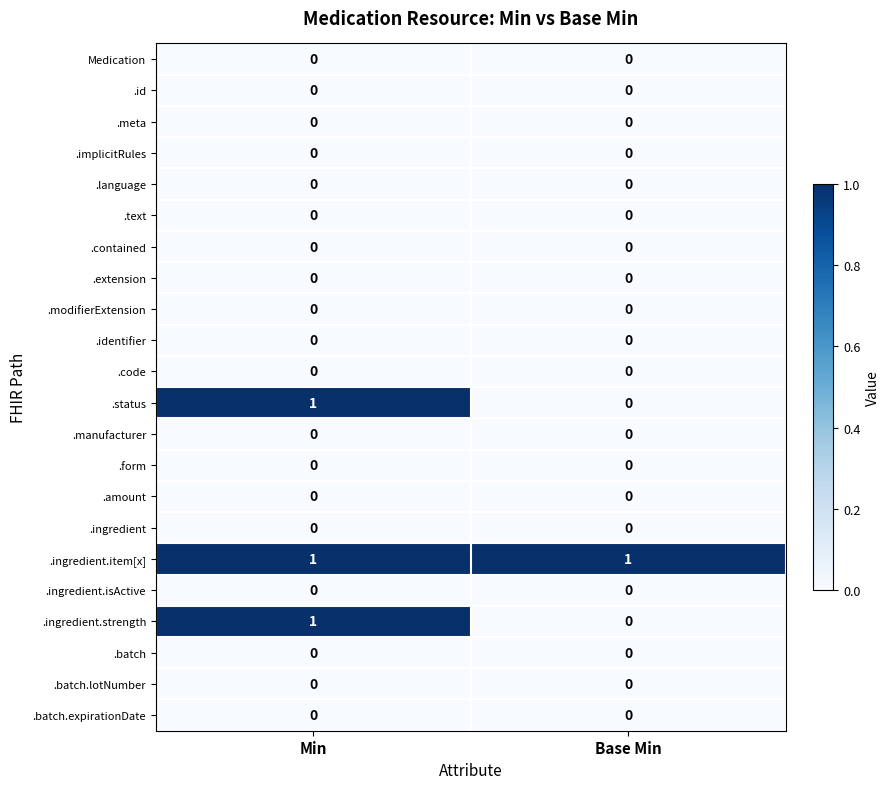

True or false: .modifierExtension has a value of 0 at Base Min.

True